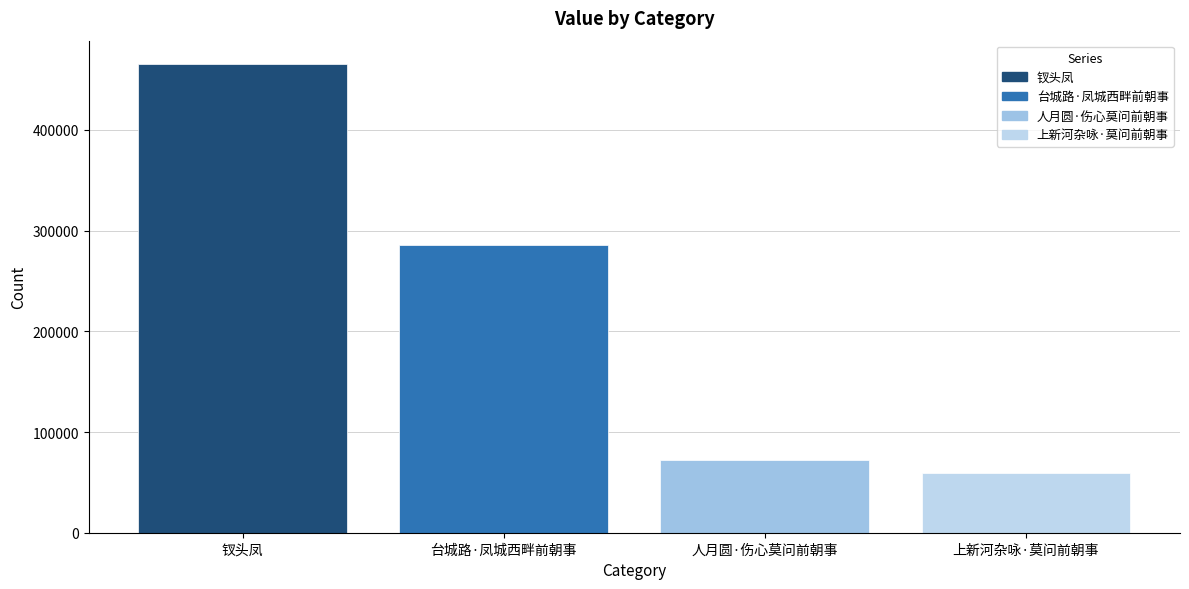

What is the difference between the maximum and minimum values?

406156